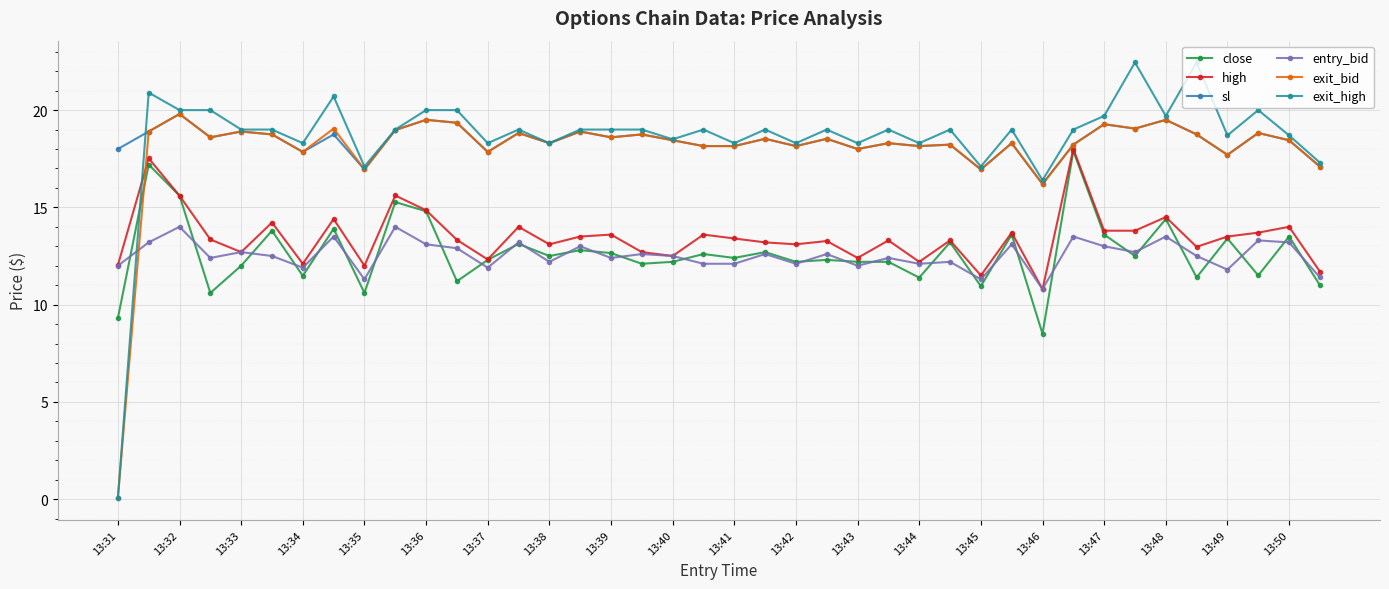

What is the value of the exit_high point at the 36th from the left?

22.4